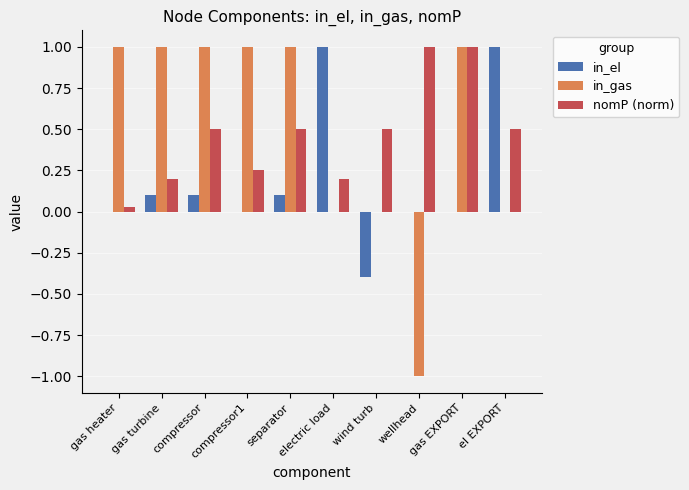

What are all the series names shown in the legend?

in_el, in_gas, nomP (norm)